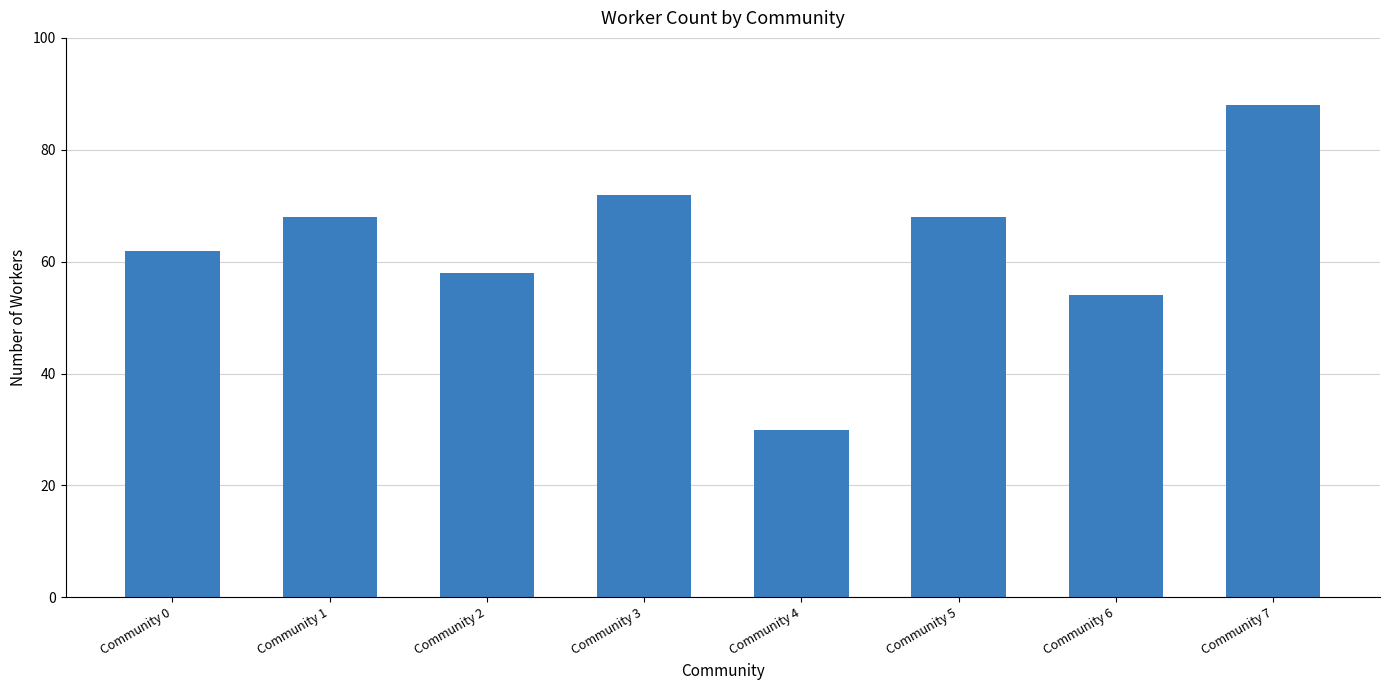

Reading right to left, what are all the values shown in this chart?

88	54	68	30	72	58	68	62